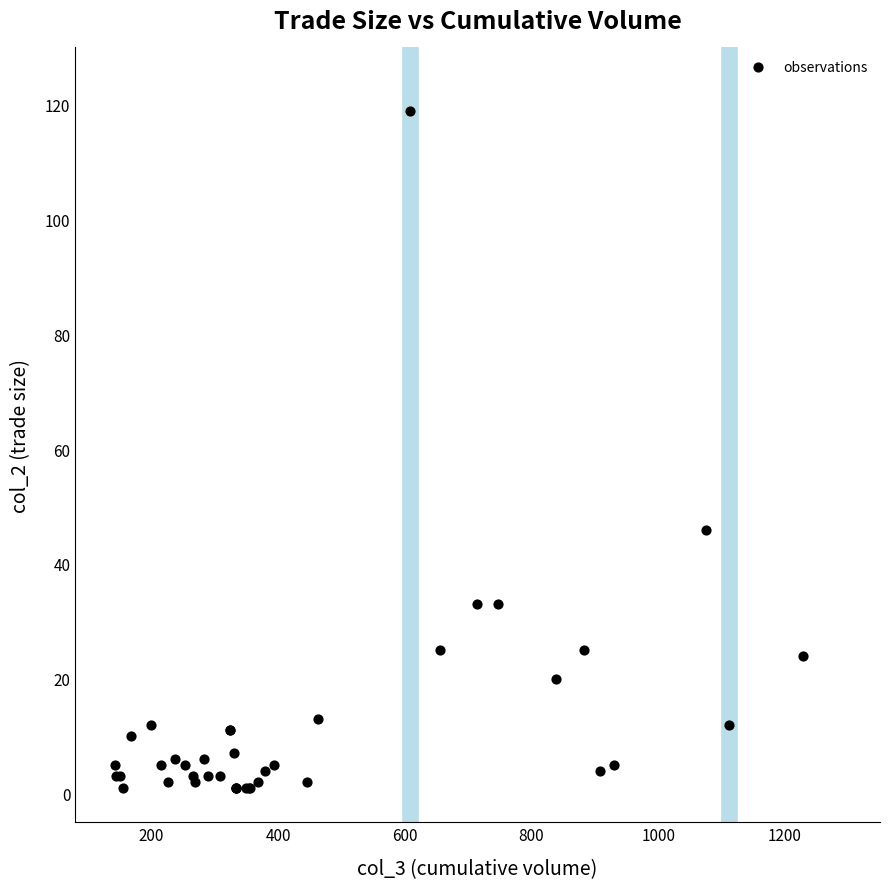

What Y value in the scatter plot is closest to 60?

46